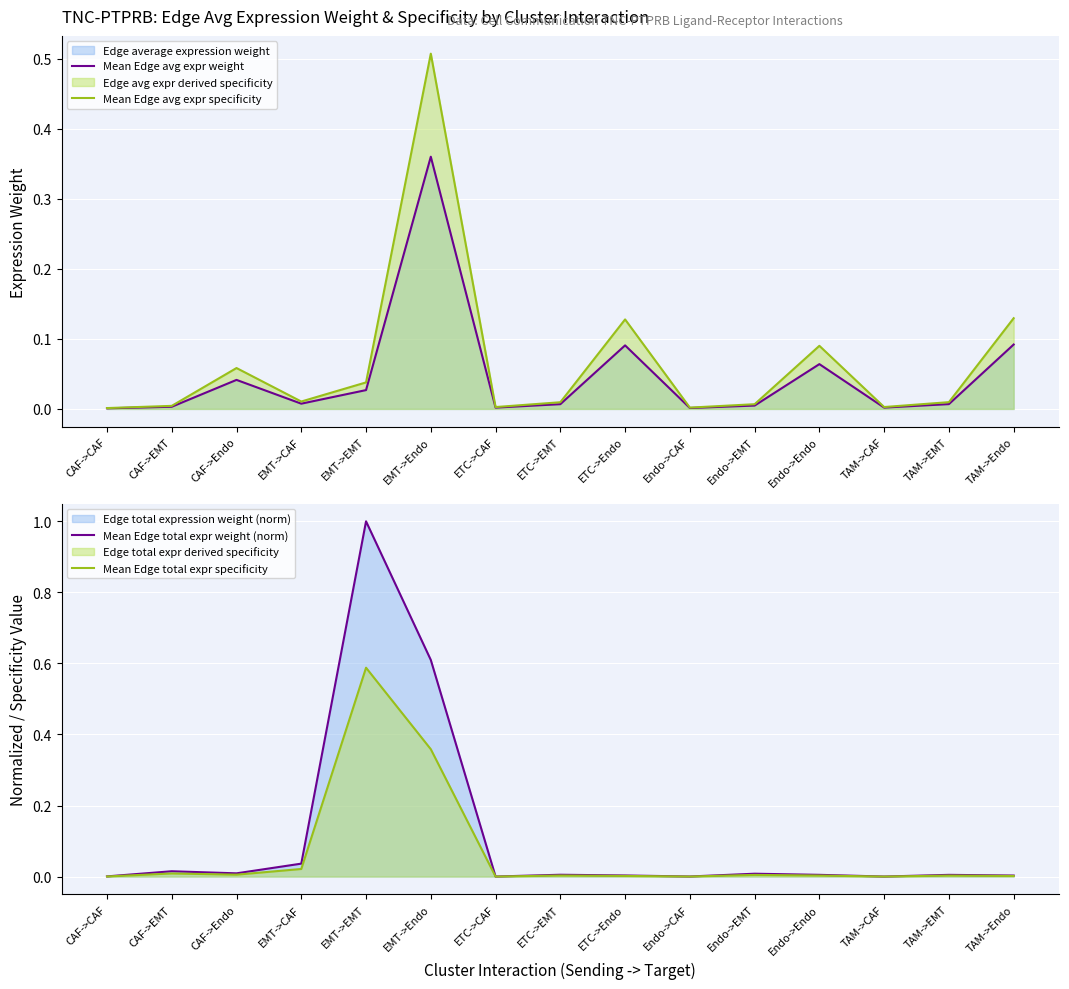

What is the label of the 10th point from the right?

EMT->Endo